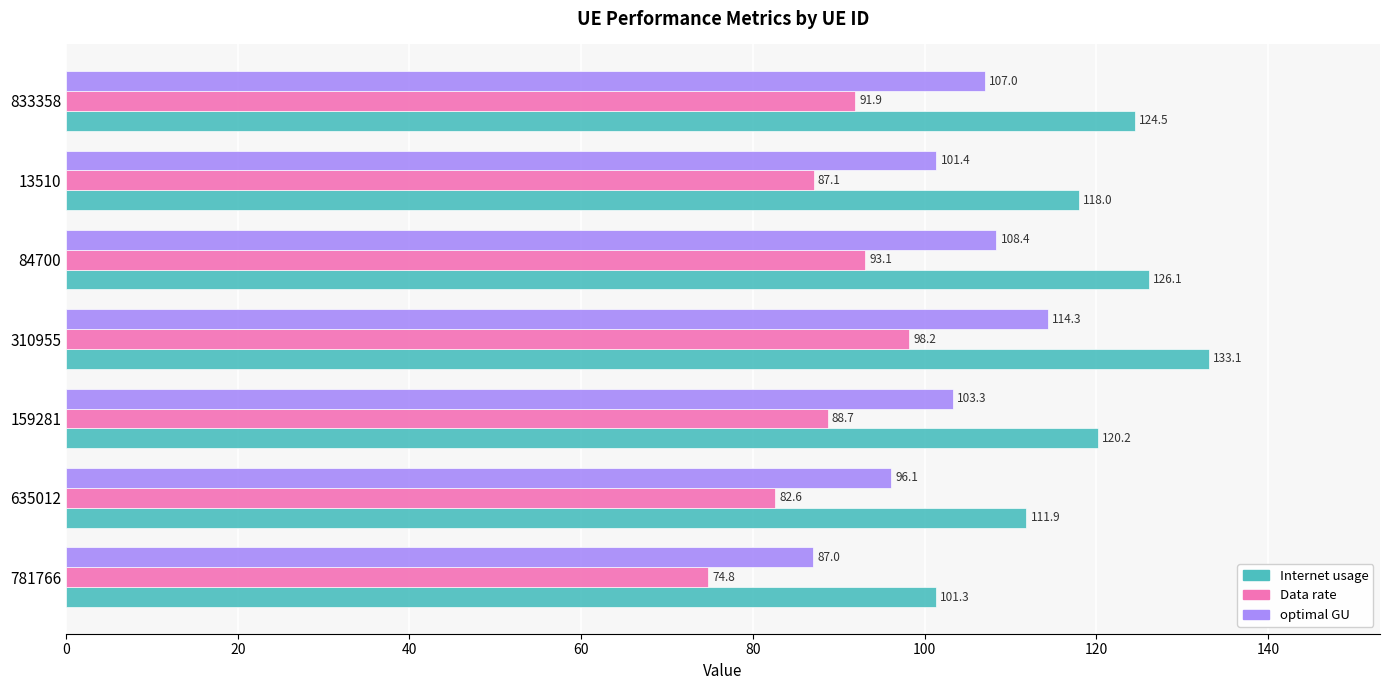

How many data points in optimal GU are less than 103?

3